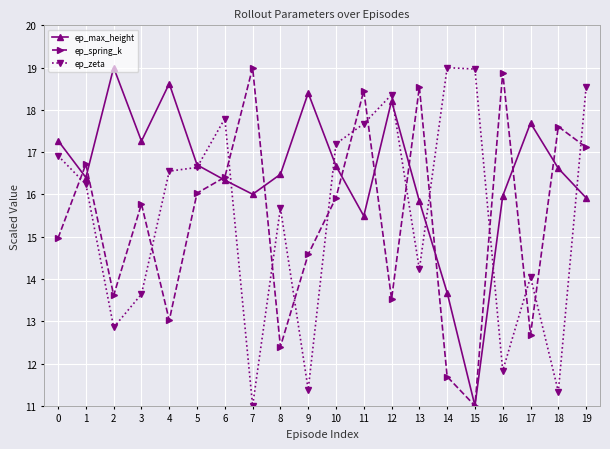

What is the value of the ep_zeta point at the 18th from the left?

14.0